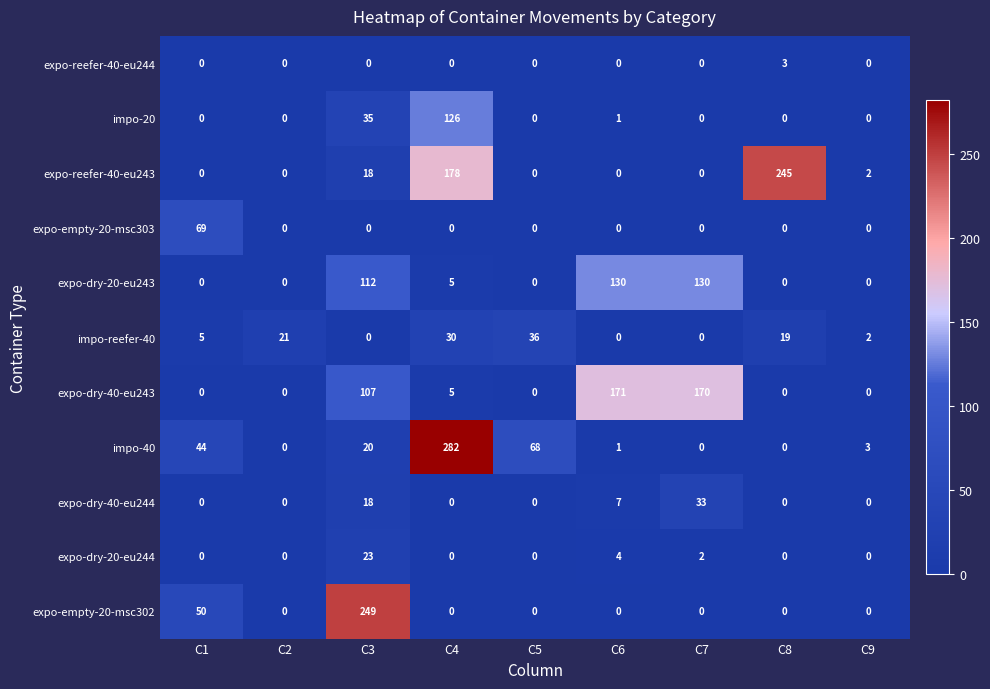

Between C5 and C9, which series saw the biggest shift?

impo-40